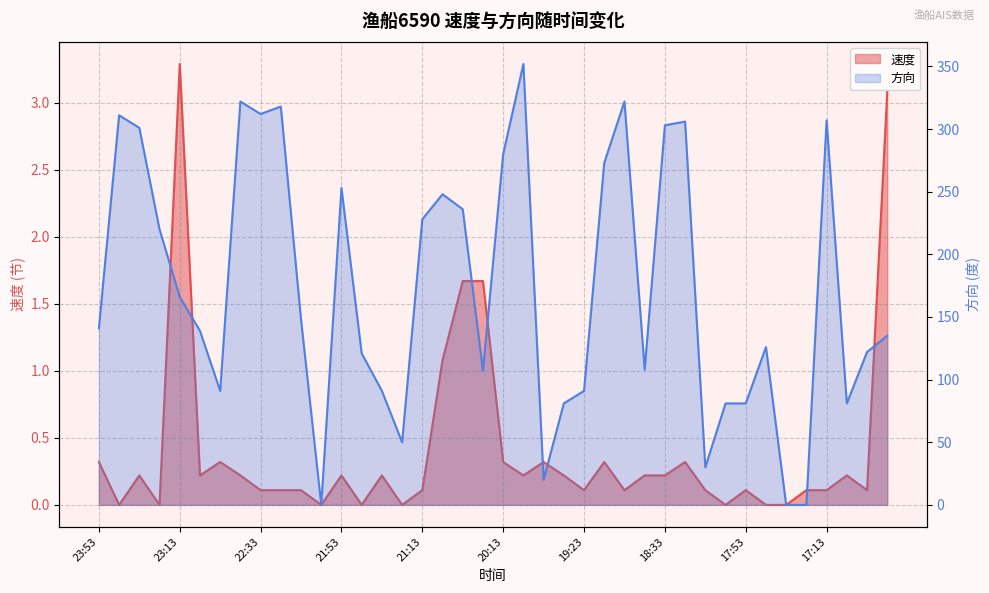

Is the value of 速度 at 22:23 greater than the value of 方向 at 21:23?

No